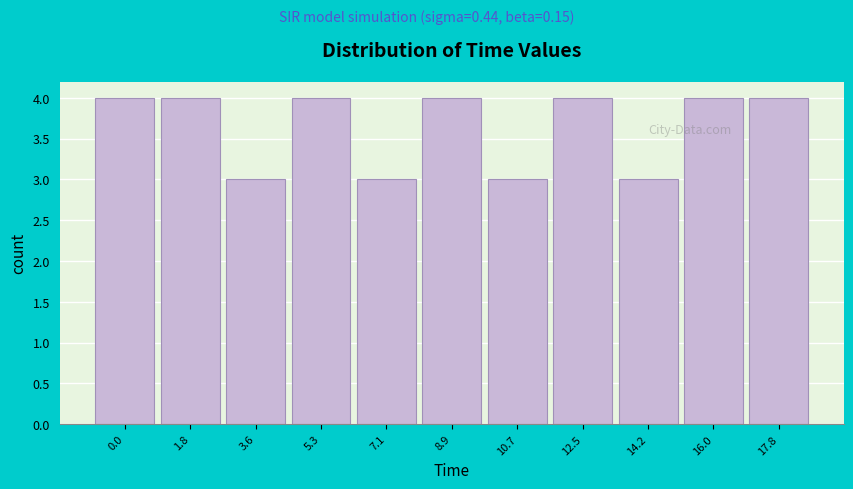

Reading left to right, list all the values displayed in this chart.

4	4	3	4	3	4	3	4	3	4	4